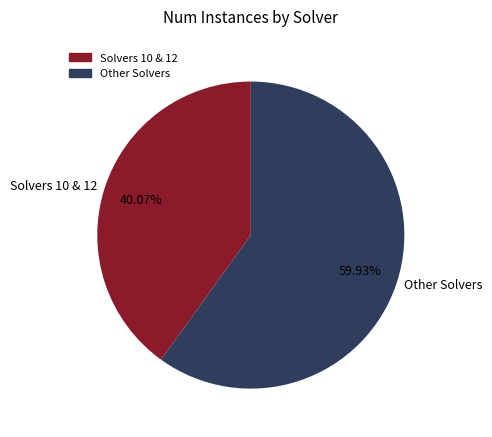

Count the number of slices in the pie.

2